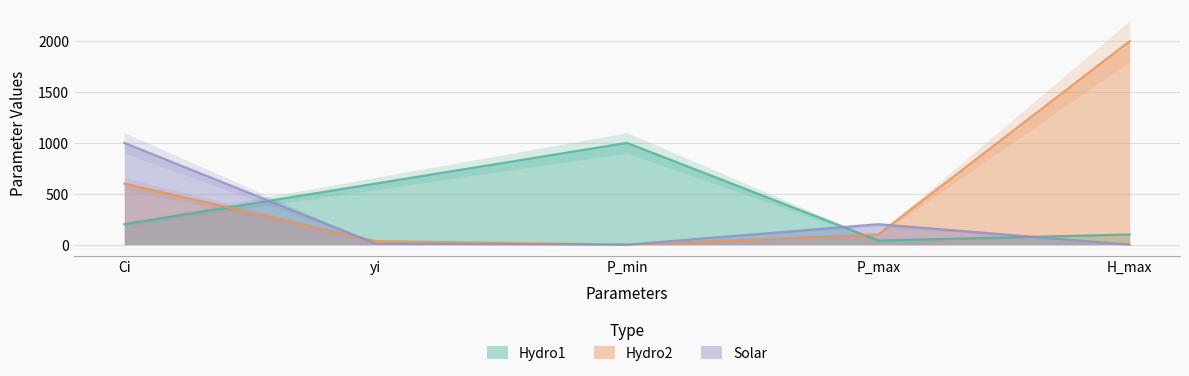

What is the maximum value for Hydro1?

1000